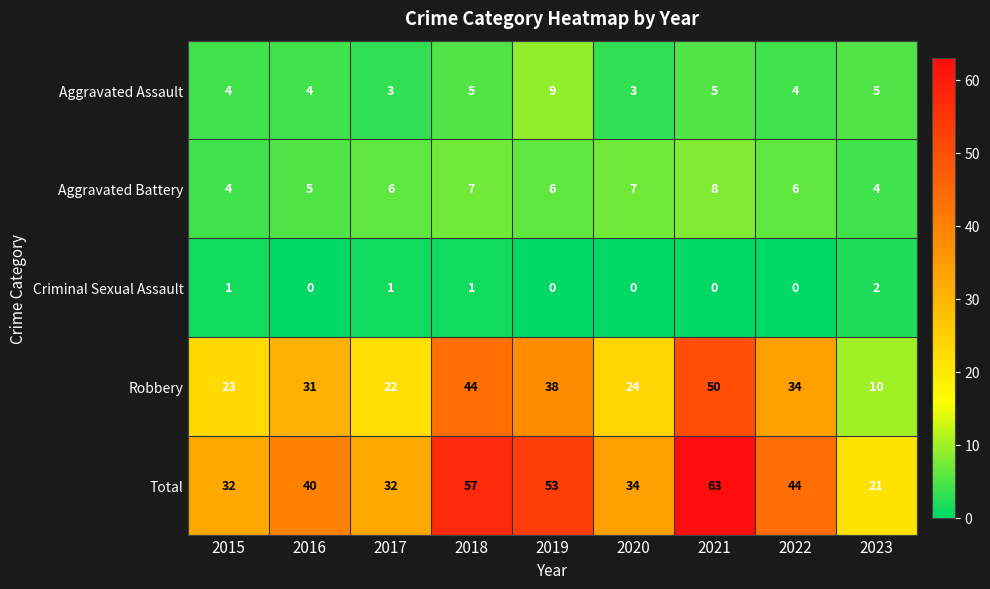

How many data points in Robbery are less than 31?

4